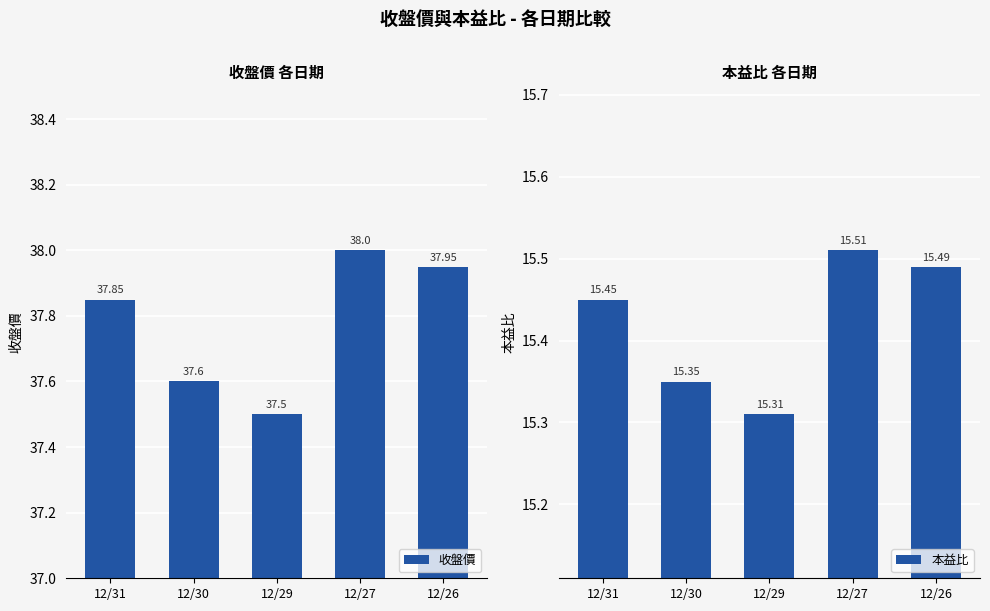

Which category has the lowest value across all series?

12/29